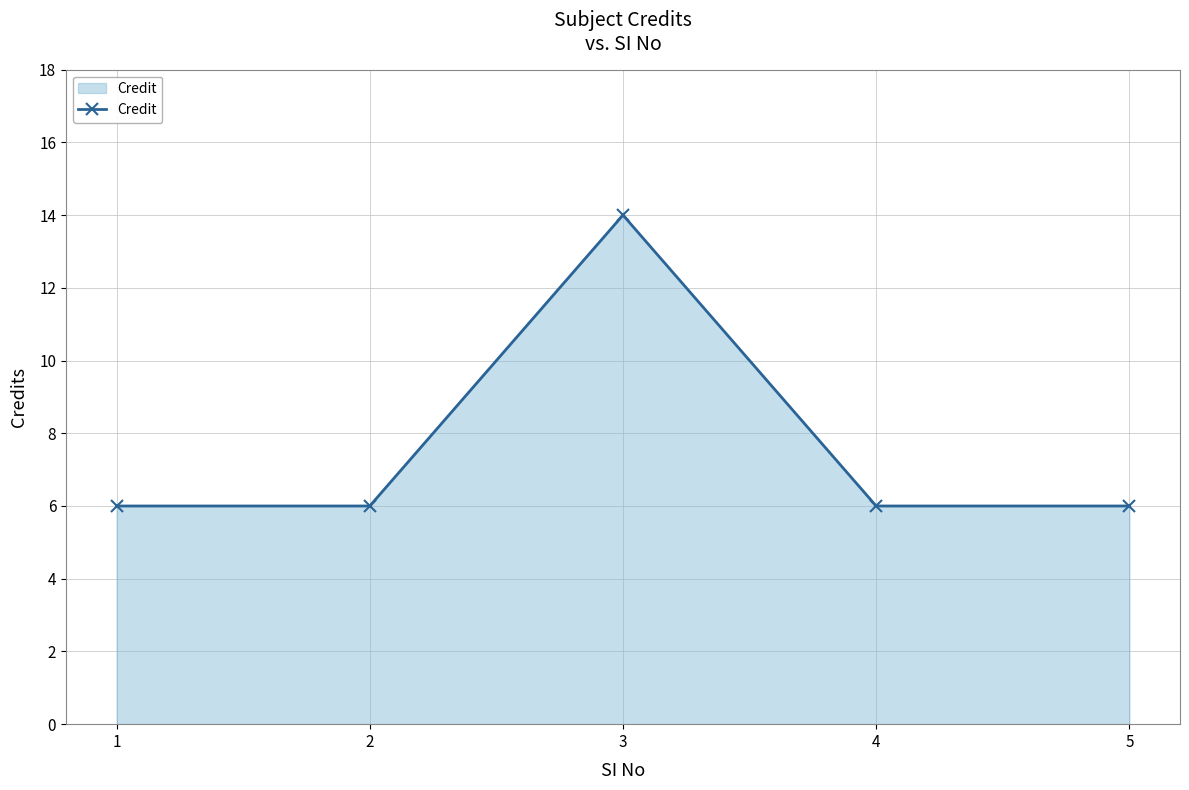

What is the minimum value shown in the chart?

6